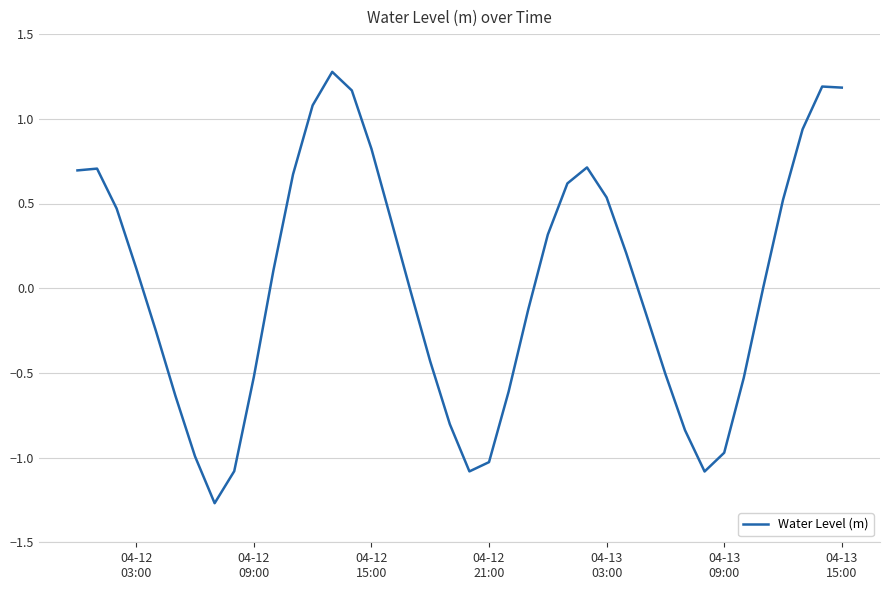

What is the maximum value shown in the chart?

1.3